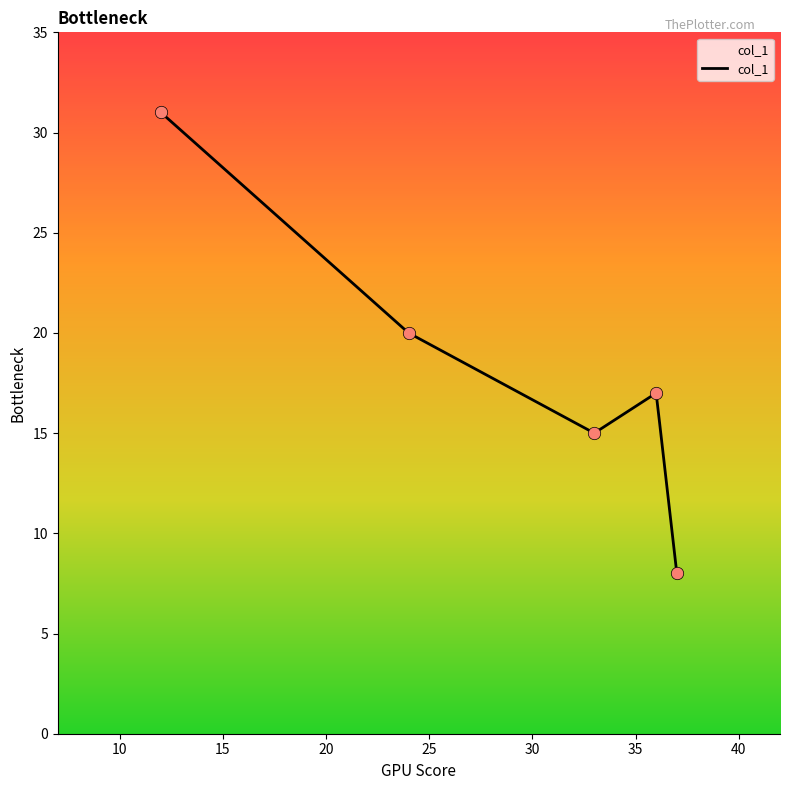

What is the change in value from 33 to 12?

+16